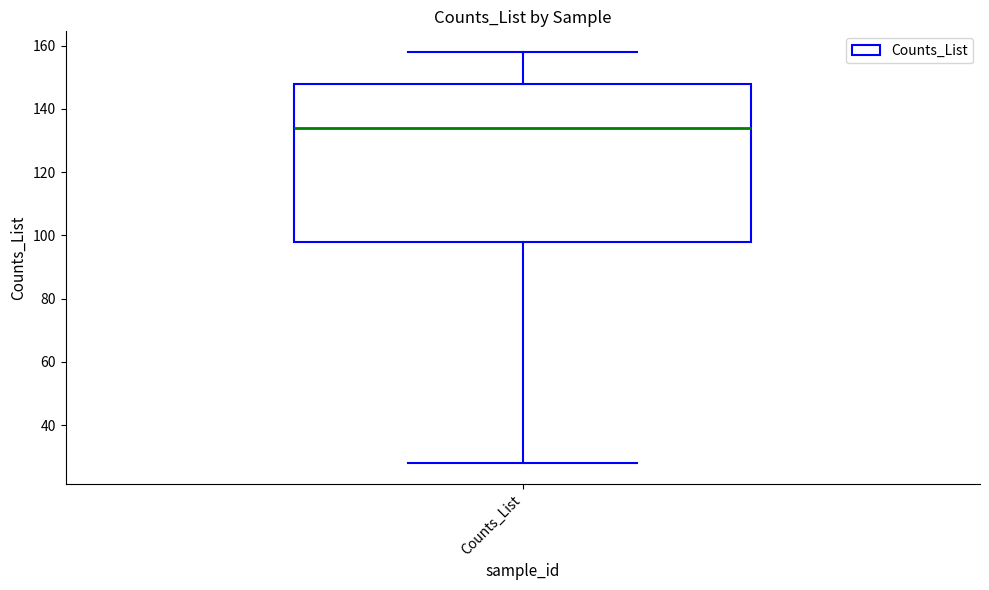

Read this box plot against the y-axis: the position of the median line, the range covered by the box, and the ends of both whiskers. The values are not printed on the chart, so give them approximately, as read against the axis.

median 134, box 98 to 148, whiskers 28 to 158